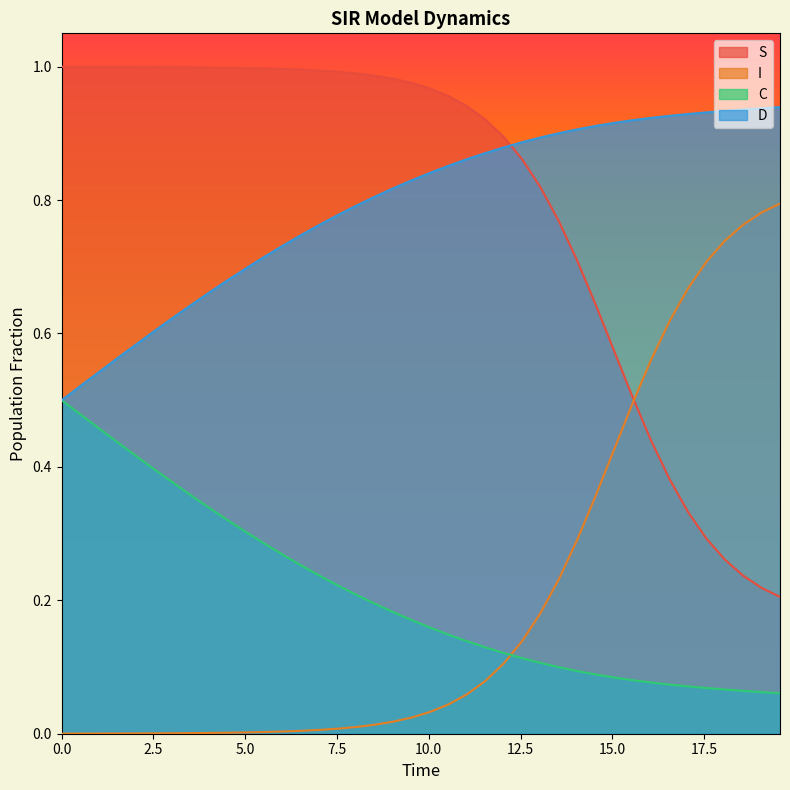

Reading right to left, extract all data points from this chart.

S: 0.2	0.2	0.2	0.3	0.3	0.3	0.4	0.4	0.5	0.6	0.6	0.7	0.8	0.8	0.9	0.9	0.9	0.9	1.0	1.0	1.0	1.0	1.0	1.0	1.0	1.0	1.0	1.0	1.0	1.0	1.0	1.0	1.0	1.0	1.0	1.0	1.0	1.0	1.0	1.0
I: 0.8	0.8	0.8	0.7	0.7	0.7	0.6	0.6	0.5	0.4	0.4	0.3	0.2	0.2	0.1	0.1	0.1	0.1	0.0	0.0	0.0	0.0	0.0	0.0	0.0	0.0	0.0	0.0	0.0	0.0	0.0	0.0	0.0	0.0	0.0	0.0	0.0	0.0	0.0	0.0
C: 0.1	0.1	0.1	0.1	0.1	0.1	0.1	0.1	0.1	0.1	0.1	0.1	0.1	0.1	0.1	0.1	0.1	0.1	0.1	0.2	0.2	0.2	0.2	0.2	0.2	0.2	0.3	0.3	0.3	0.3	0.3	0.3	0.4	0.4	0.4	0.4	0.4	0.5	0.5	0.5
D: 0.9	0.9	0.9	0.9	0.9	0.9	0.9	0.9	0.9	0.9	0.9	0.9	0.9	0.9	0.9	0.9	0.9	0.9	0.9	0.8	0.8	0.8	0.8	0.8	0.8	0.8	0.7	0.7	0.7	0.7	0.7	0.7	0.6	0.6	0.6	0.6	0.6	0.5	0.5	0.5